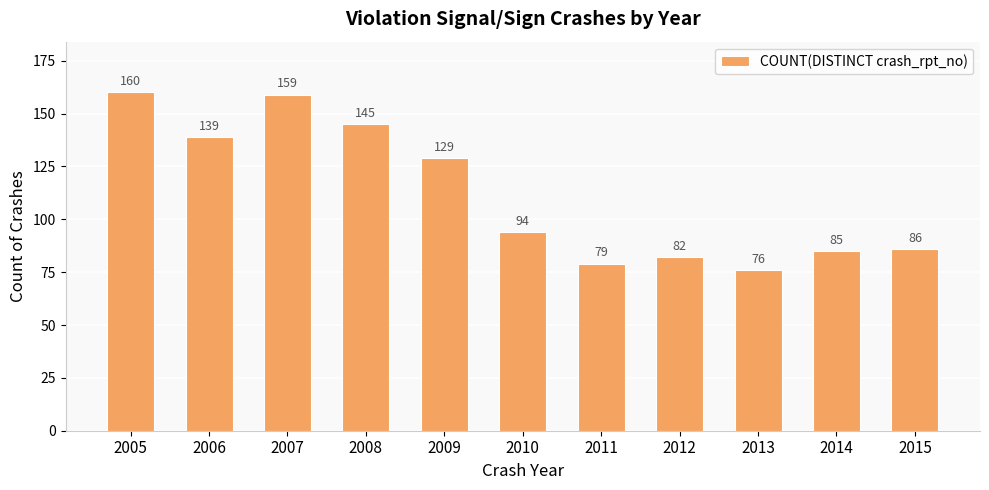

Count the number of categories in the chart.

11